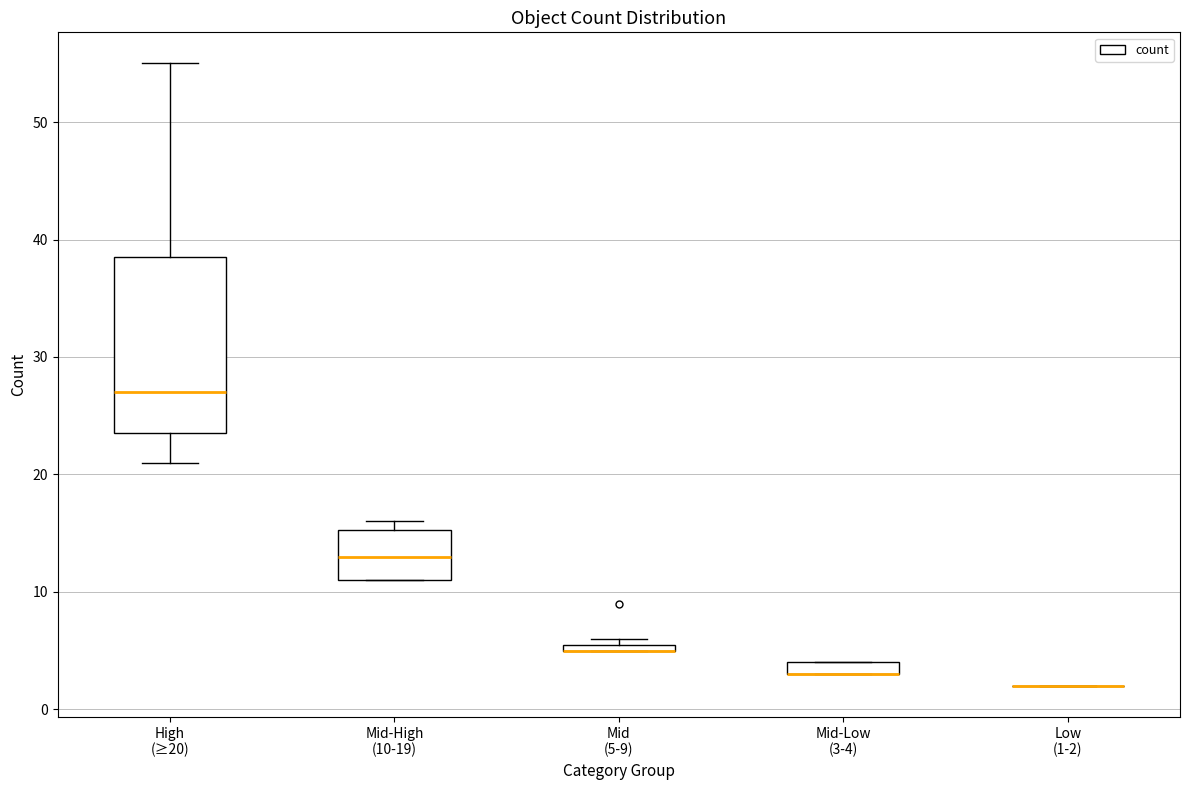

Which box is the tallest, from its lower edge to its upper edge?

High (≥20)